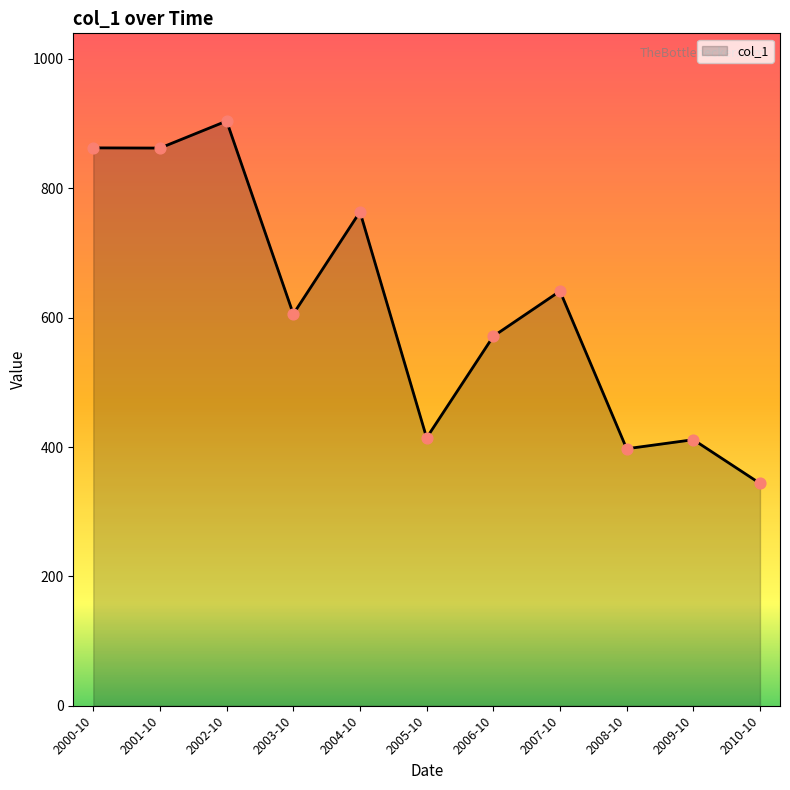

What is the change in value from 2001-10 to 2006-10?

-291.0